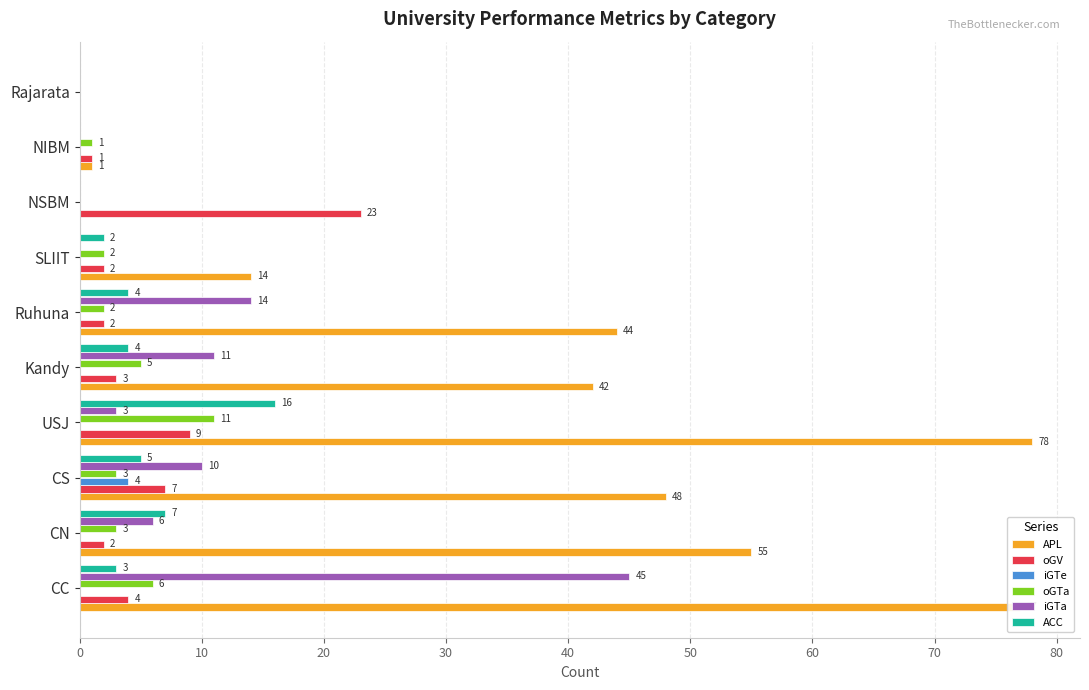

Between USJ and SLIIT, which series saw the biggest shift?

APL